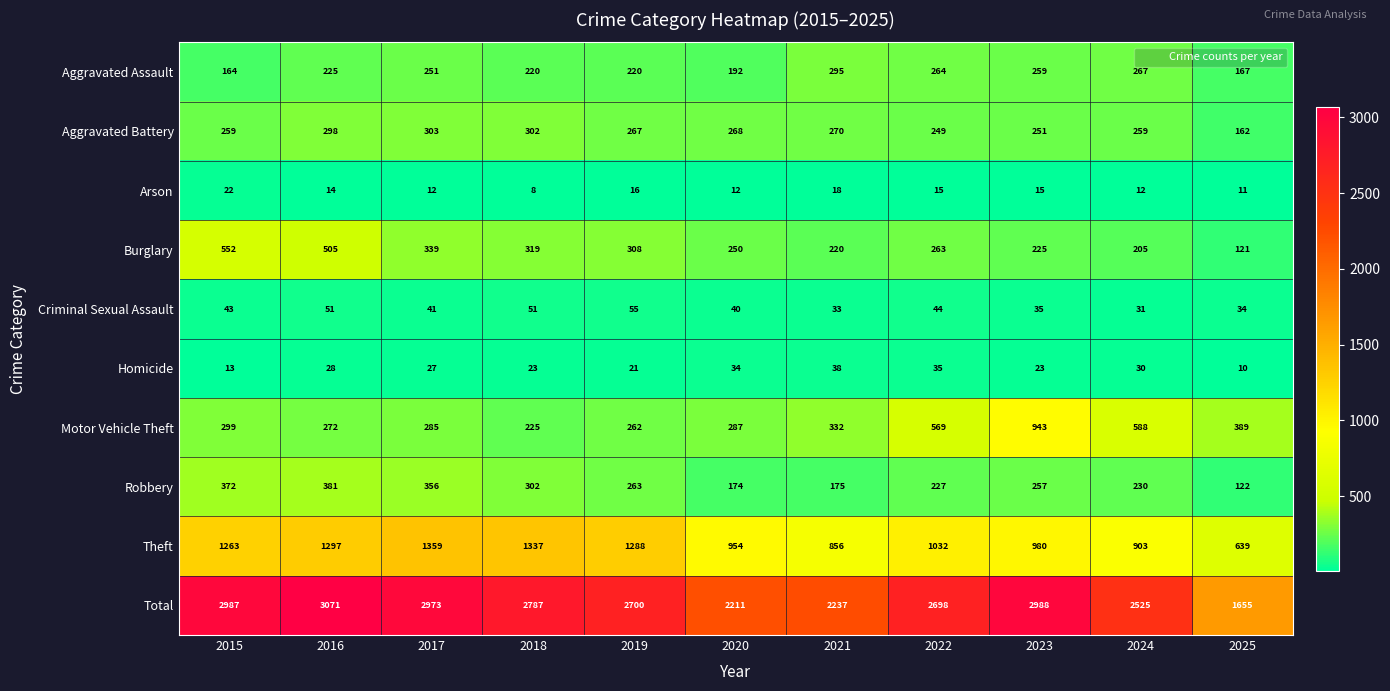

What is the spread (max minus min) of values at 2015?

2974